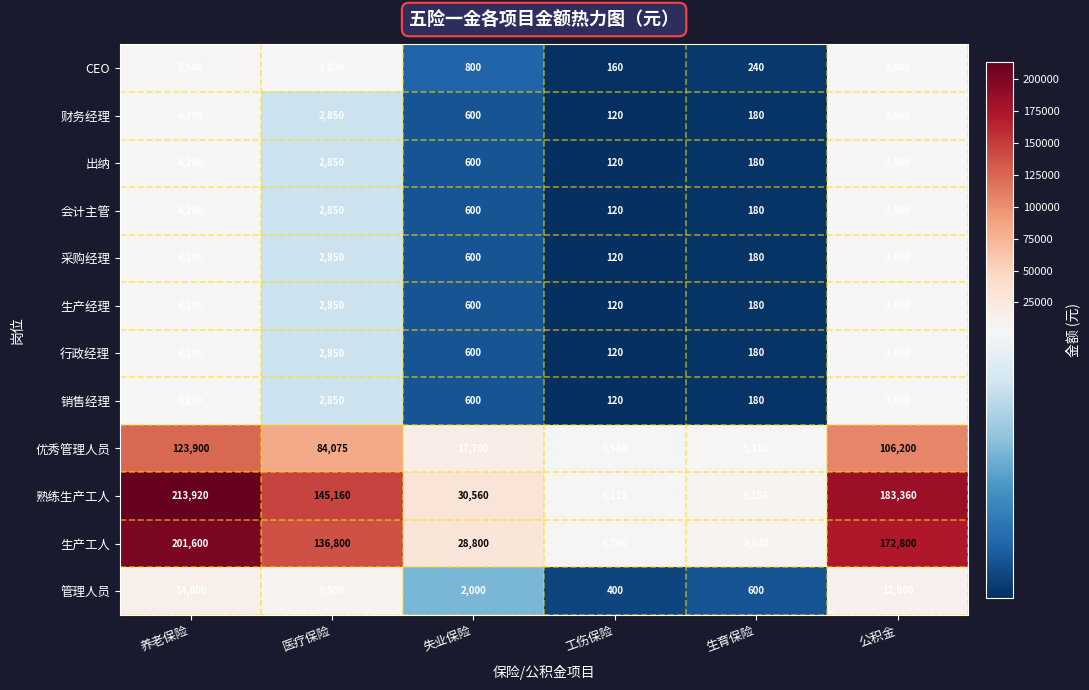

Count the number of categories in the chart.

6